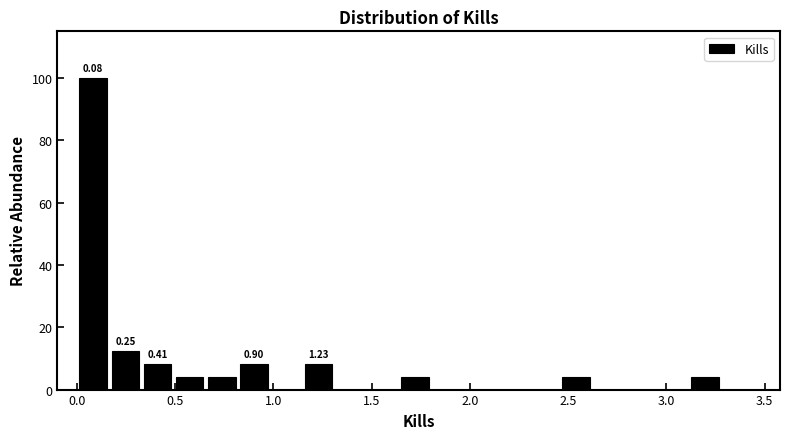

Around what value on the x-axis is the tallest bar? Give the approximate position of its centre, as read against the axis.

0.10